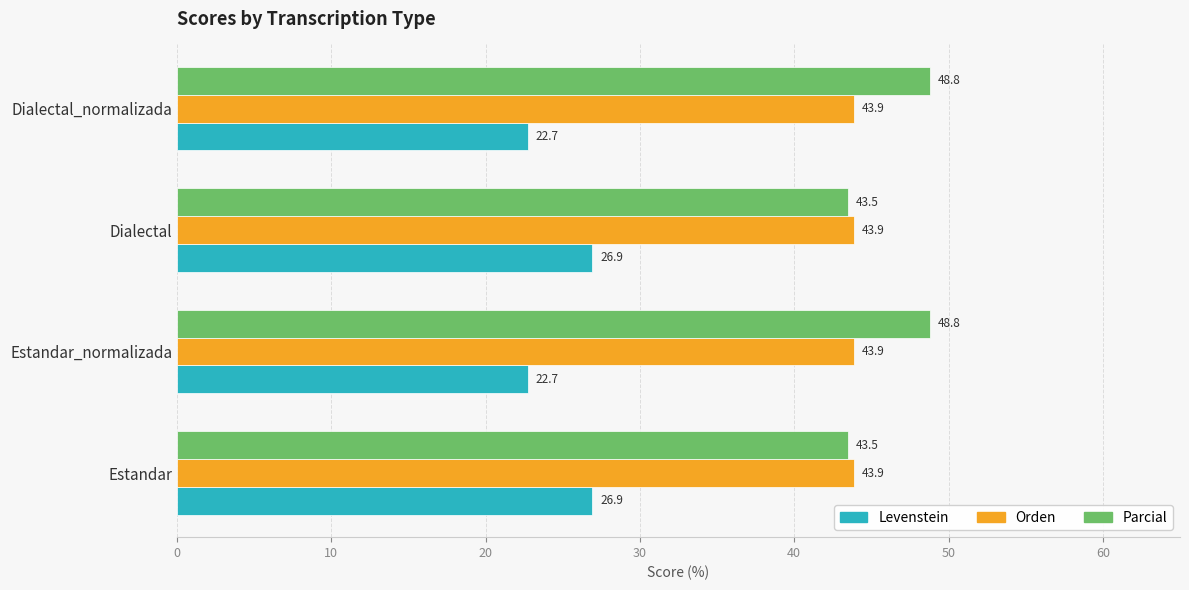

Rank the series at Dialectal from highest to lowest value.

Orden, Parcial, Levenstein